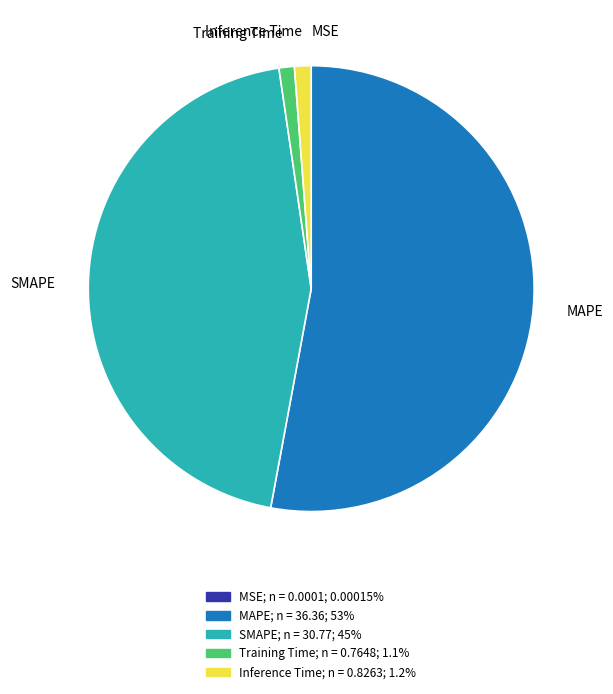

Which slice represents more than half of the pie?

MAPE